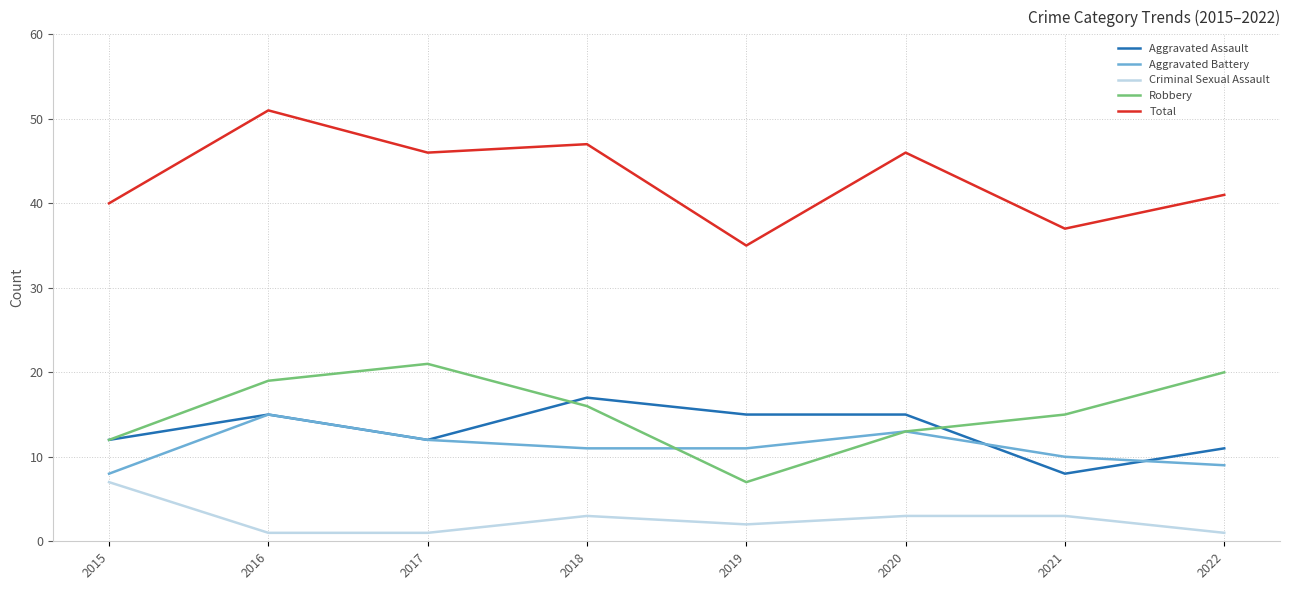

What is the sum of all Aggravated Battery values?

89